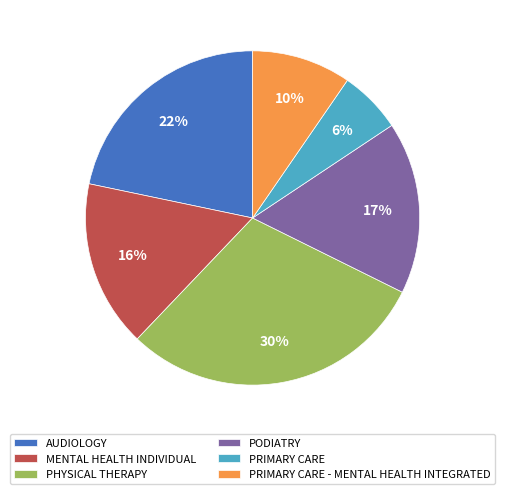

The AUDIOLOGY slice represents 15% of the pie. True or false?

False